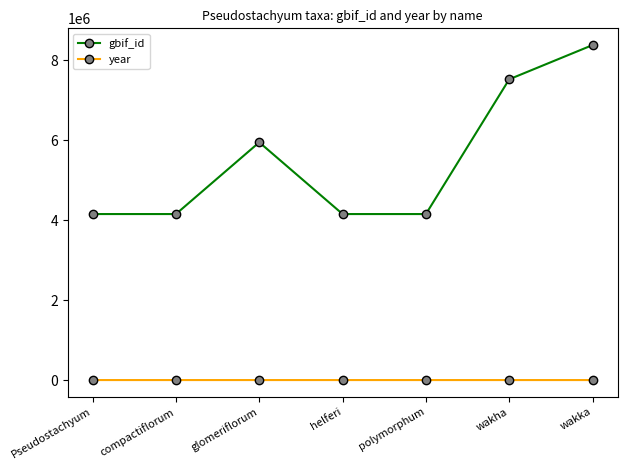

Which series has the widest spread of values?

gbif_id